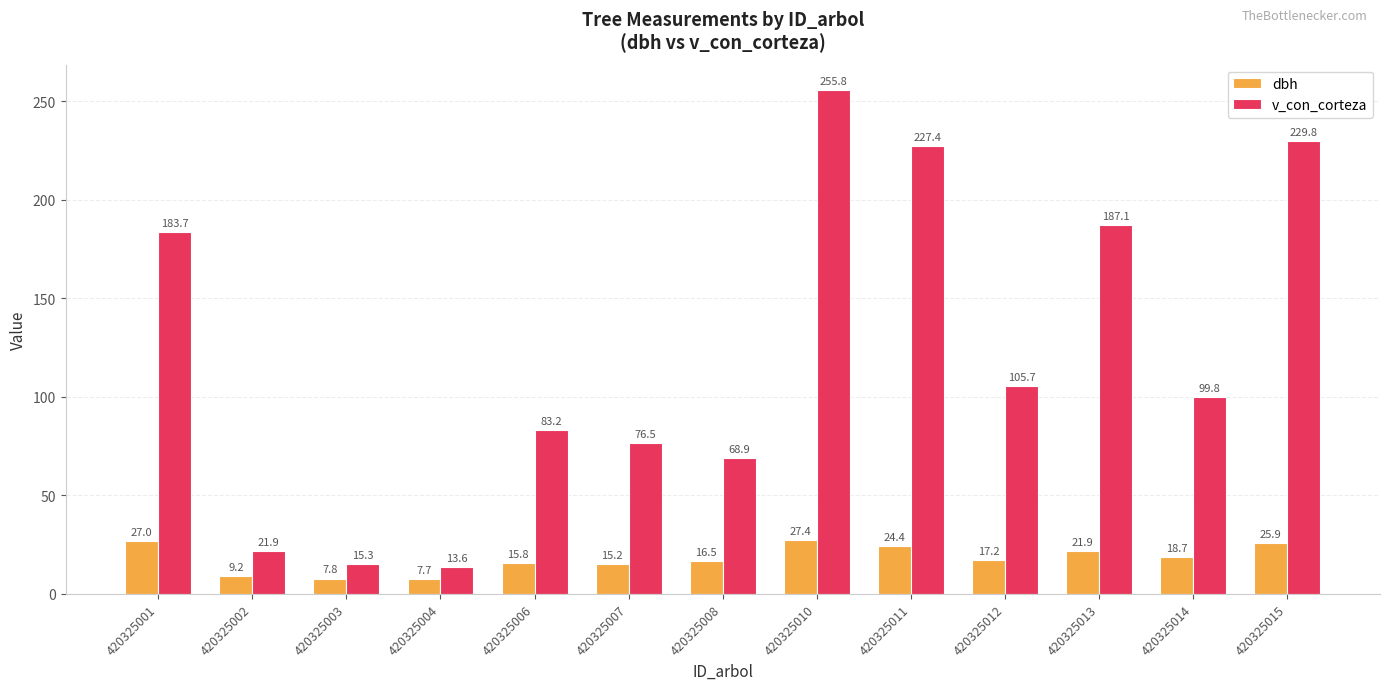

Is the value of dbh at 420325013 greater than the value of v_con_corteza at 420325001?

No